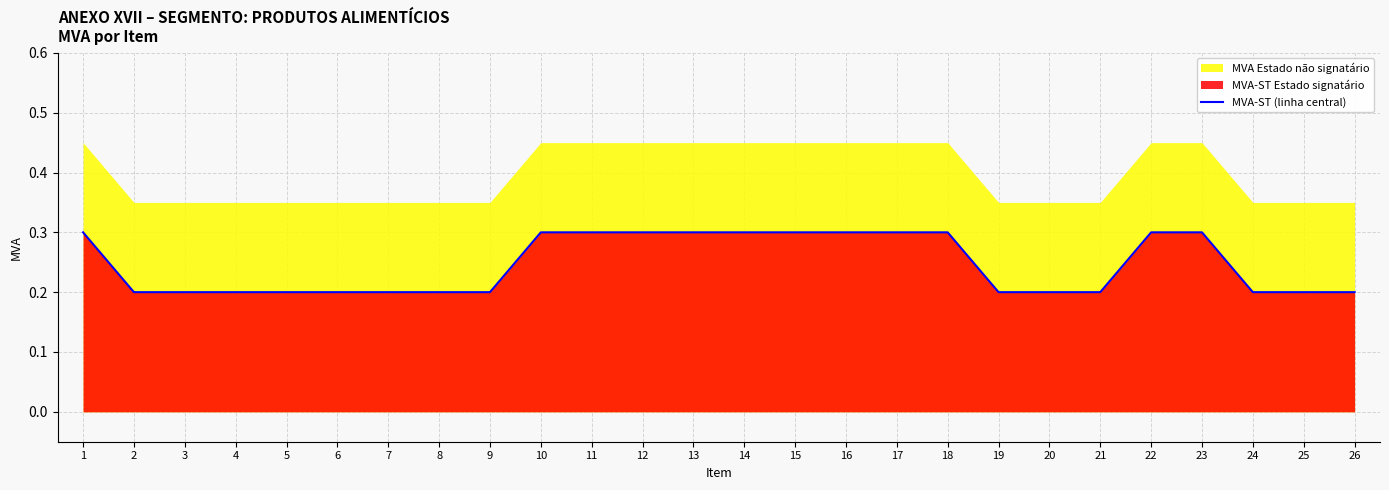

The value of MVA-ST (linha central) at 4 is 0.2. True or false?

True